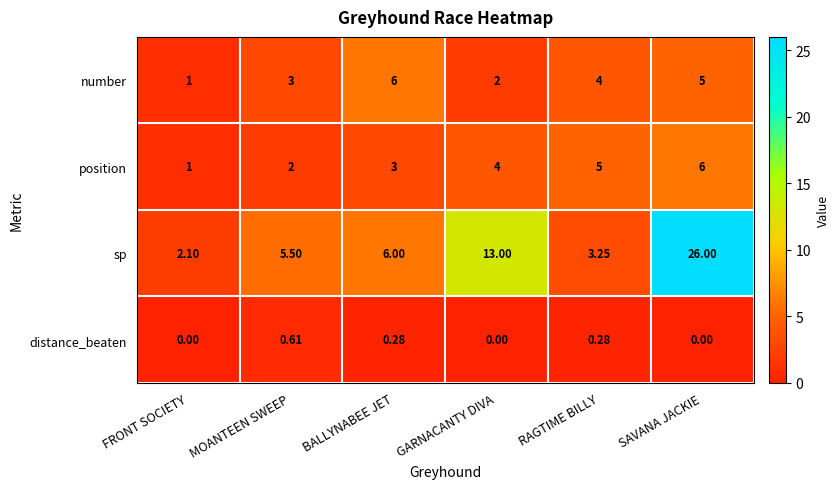

Which series has the widest spread of values?

sp